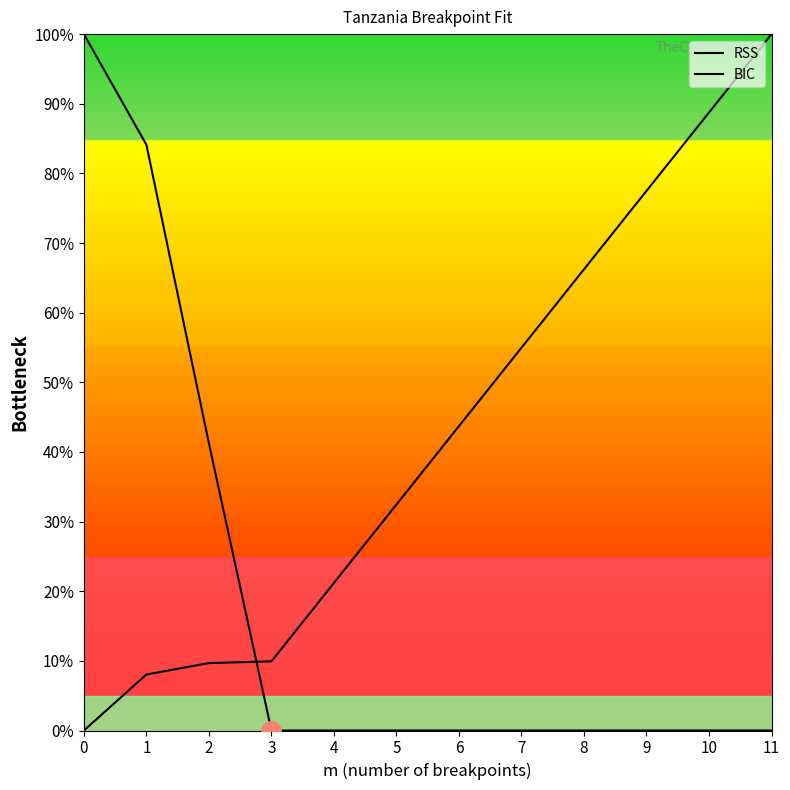

What is the difference between the maximum and minimum values in the RSS series?

100.0